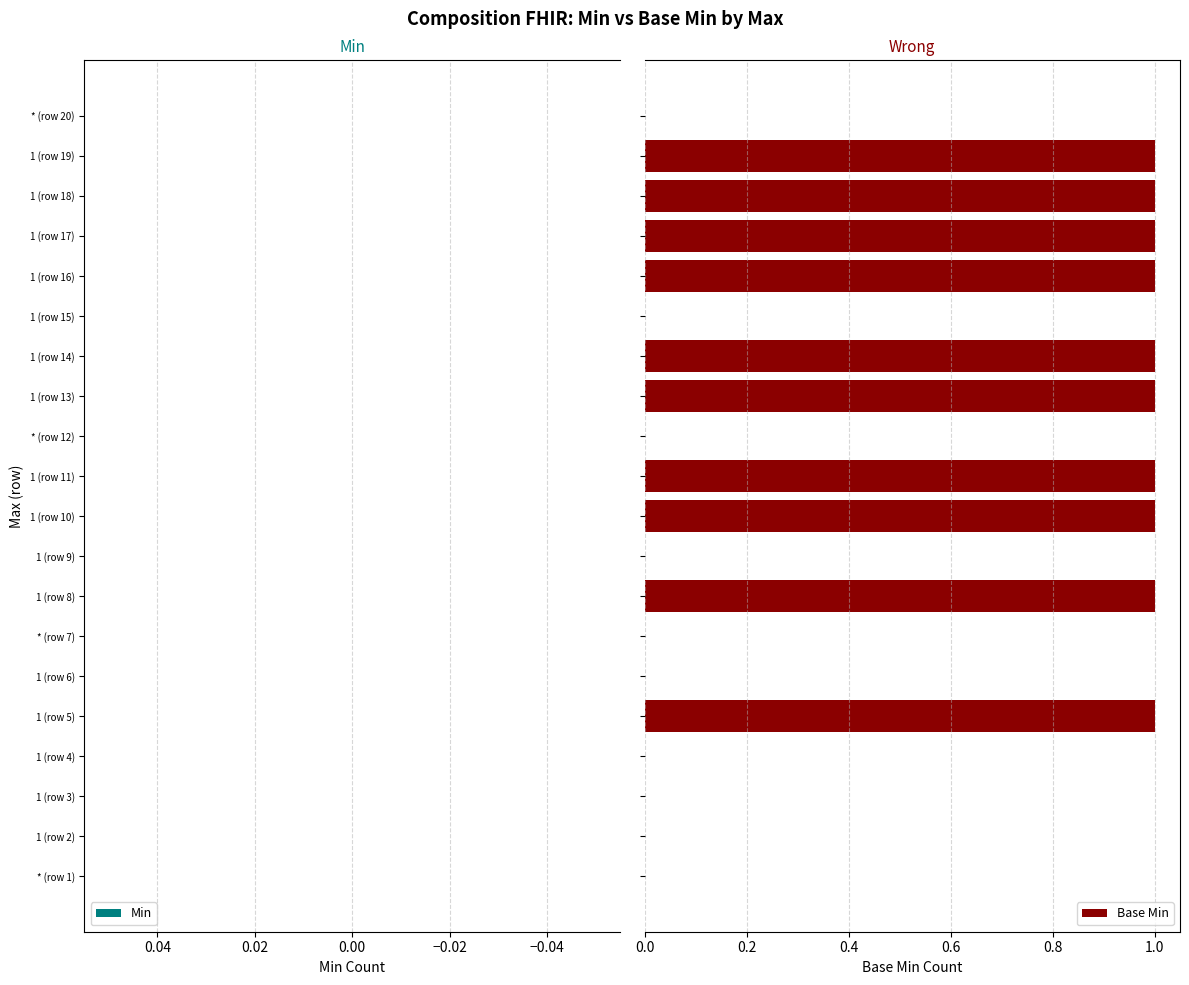

Count the number of categories in the chart.

20